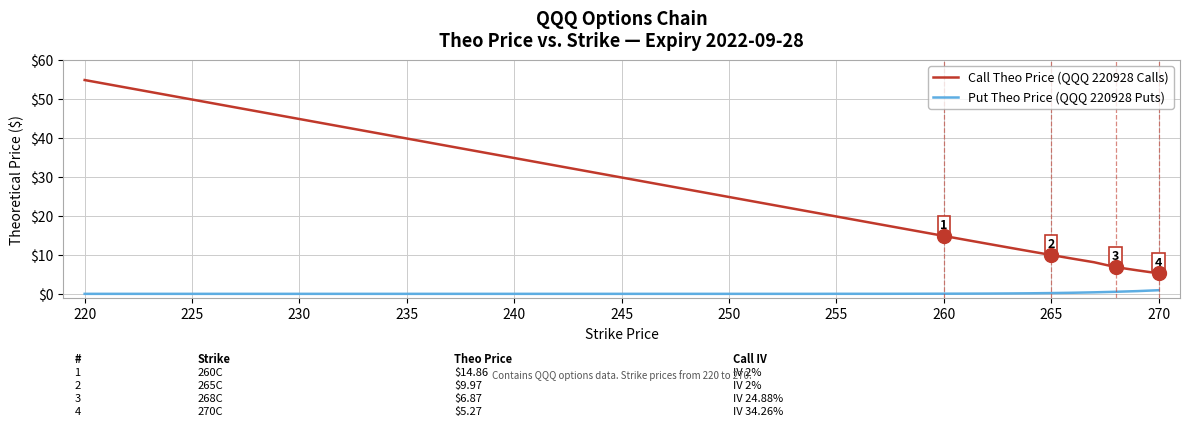

What is the greatest value displayed?

54.8